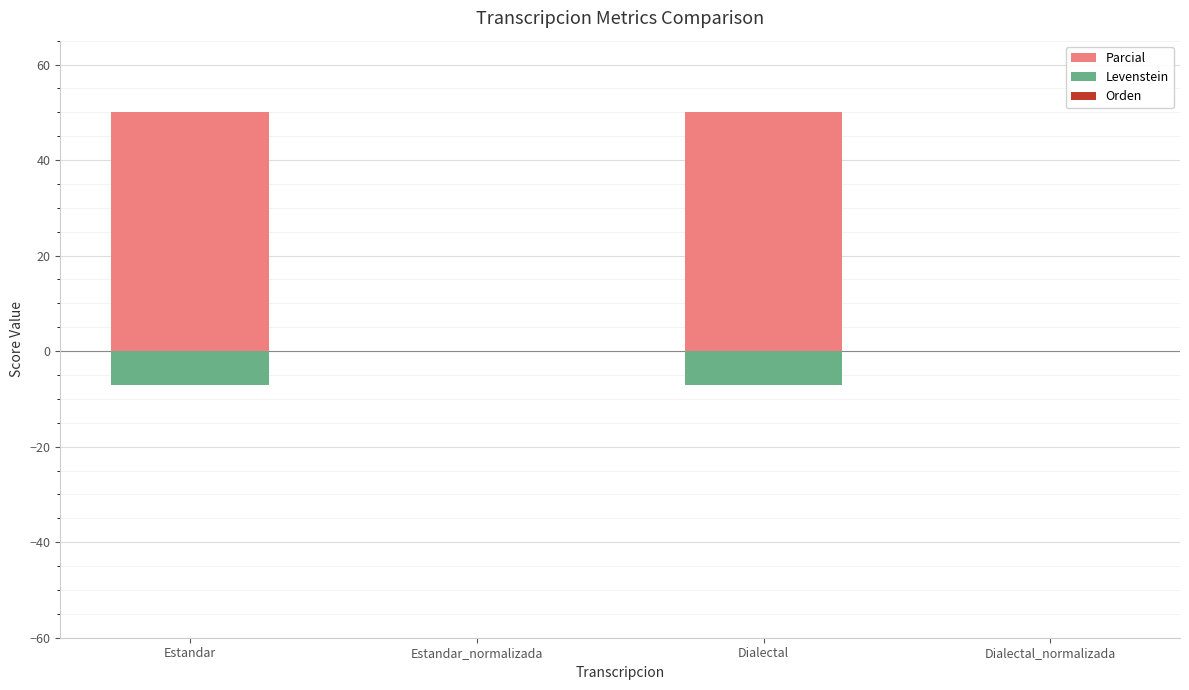

Does the chart contain stacked bars?

No